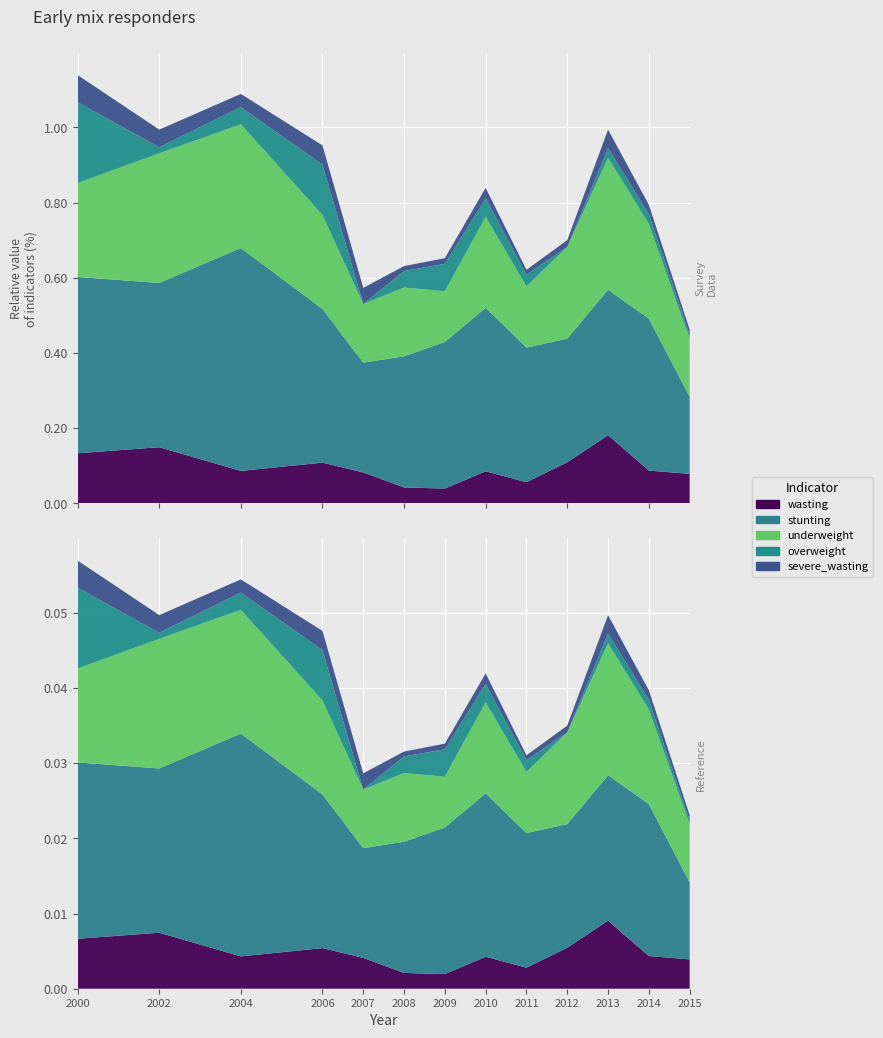

Reading left to right, transcribe all the data shown in this chart.

wasting: 13.3	14.9	8.6	10.8	8.2	4.2	3.9	8.5	5.6	10.9	18.1	8.7	7.8
stunting: 46.9	43.7	59.3	40.9	29.2	34.9	39.0	43.5	35.8	32.9	38.7	40.4	20.5
underweight: 25.0	34.5	32.9	25.0	15.6	18.3	13.5	24.2	16.3	24.4	35.1	25.2	15.5
overweight: 21.5	1.6	4.6	13.4	0.0	4.4	7.3	4.9	3.1	0.0	2.6	2.6	1.0
severe_wasting: 7.2	4.7	3.5	5.1	4.3	1.3	1.5	2.8	1.3	1.8	4.9	2.5	1.4